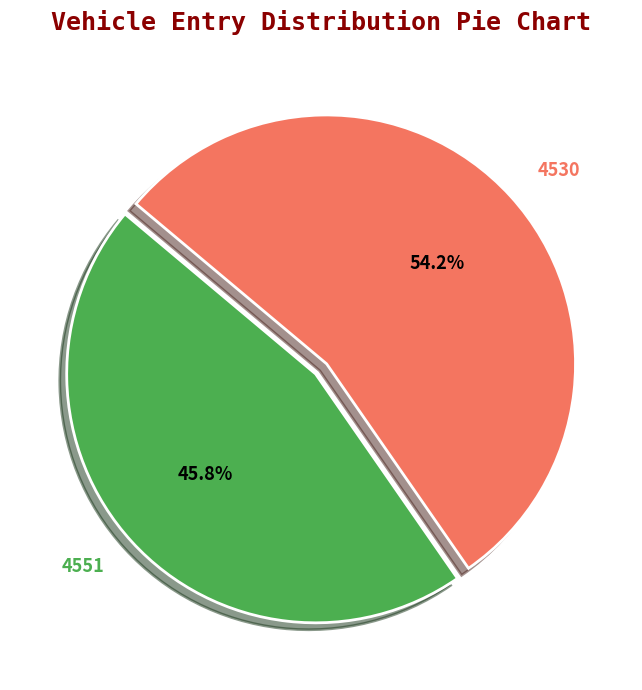

Which slice is the smallest?

4551